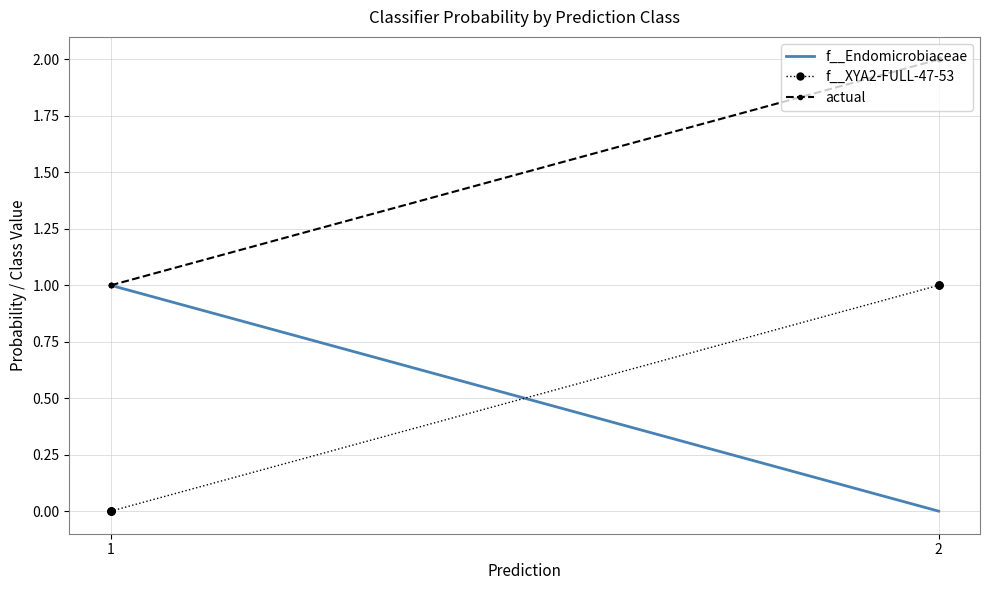

How many lines are shown in the chart?

3